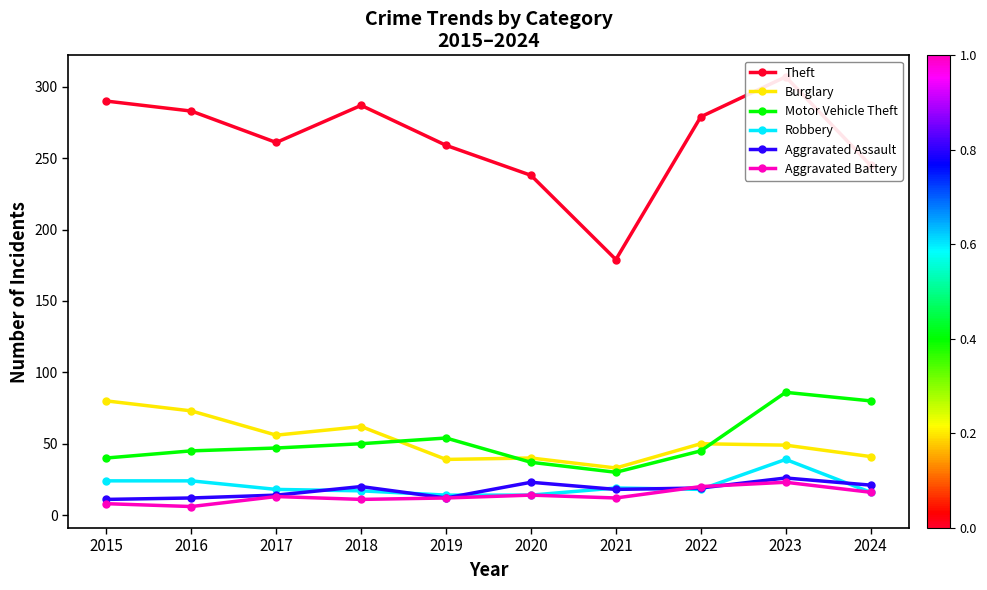

List the series in order of their peak value, lowest first.

Aggravated Battery, Aggravated Assault, Robbery, Burglary, Motor Vehicle Theft, Theft